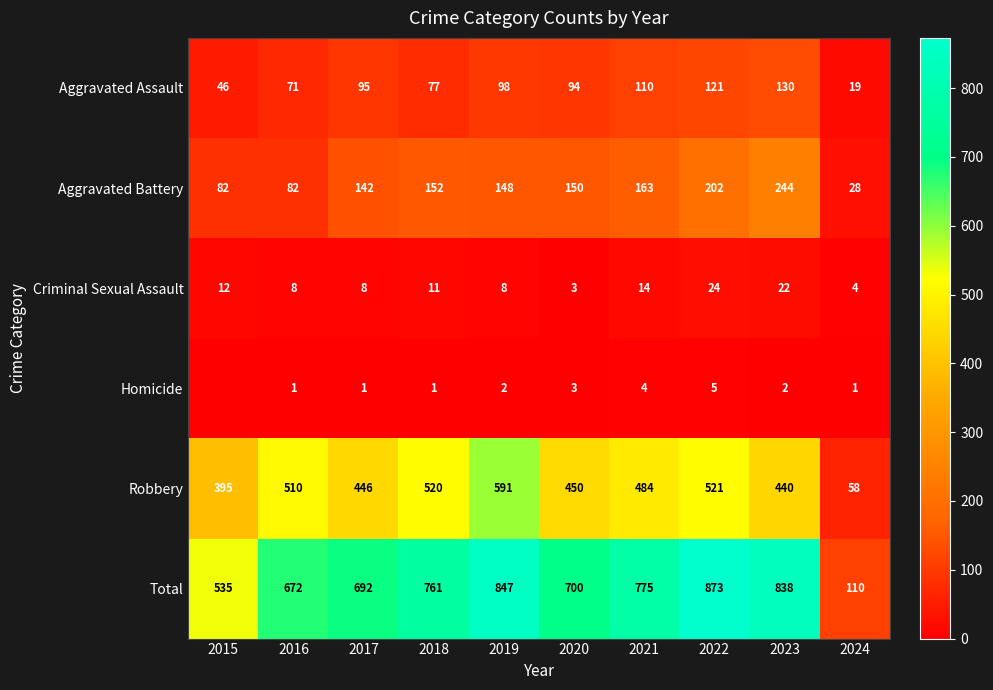

Rank the series at 2017 from highest to lowest value.

Total, Robbery, Aggravated Battery, Aggravated Assault, Criminal Sexual Assault, Homicide